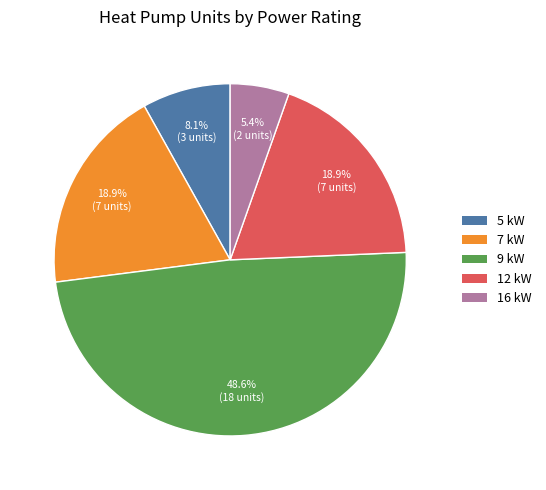

How many slices are in this pie chart?

5